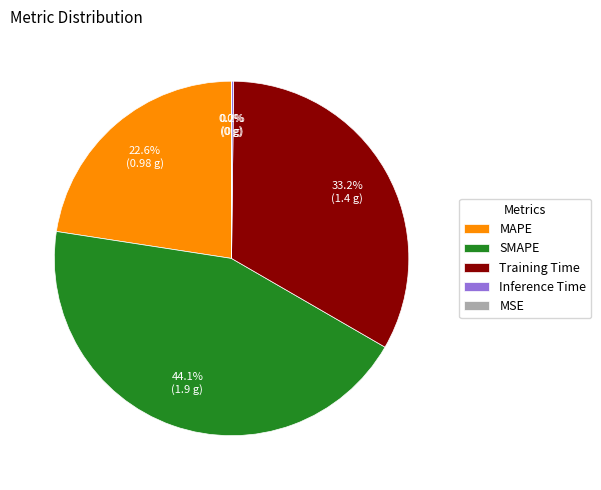

What percentage is the Training Time slice, to the nearest percent?

33%